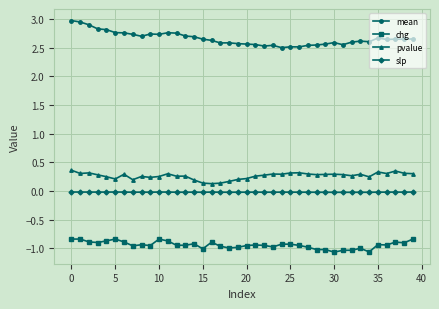

Rank the series by their maximum value, from lowest to highest.

chg, slp, pvalue, mean